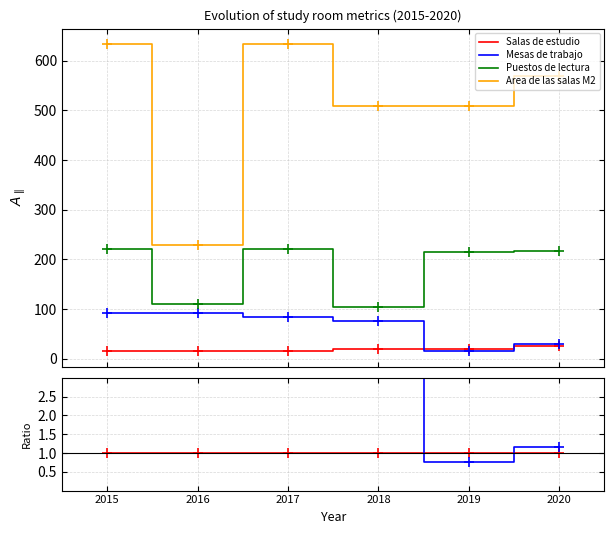

Rank the series by their maximum value, from highest to lowest.

Area de las salas M2, Puestos de lectura, Mesas de trabajo, Salas de estudio